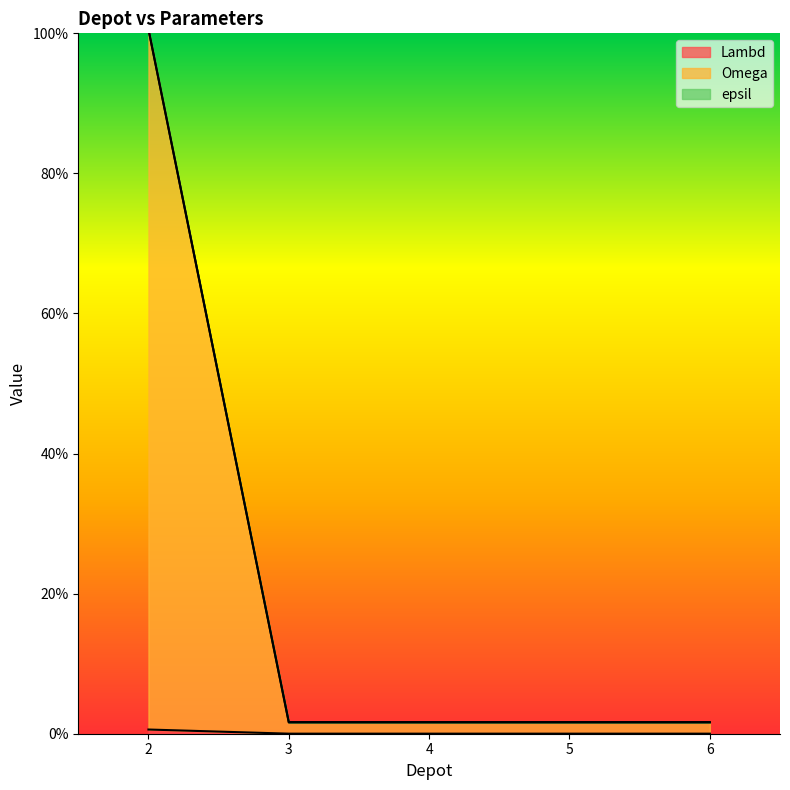

True or false: epsil and Omega cross at least once.

False